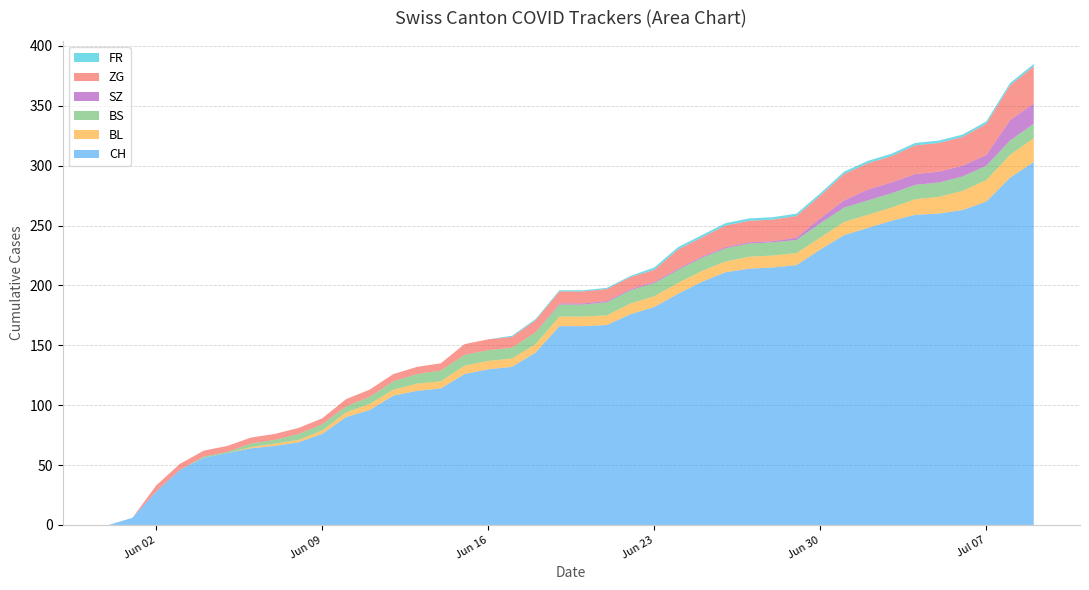

Reading left to right, transcribe all the data shown in this chart.

CH: 0	6	28	46	56	60	64	66	69	76	90	96	108	112	114	126	130	132	144	166	166	167	176	182	193	203	211	214	215	217	230	242	248	254	259	260	263	270	290	303
BL: 0	0	0	0	0	0	1	2	2	3	4	5	5	6	6	7	7	7	7	8	8	8	9	9	9	9	9	10	10	10	10	11	11	11	13	14	16	18	19	20
BS: 0	0	0	0	1	1	3	3	5	5	5	6	7	8	9	9	9	9	10	10	10	11	11	11	11	11	11	11	11	11	12	12	12	12	12	12	12	12	12	12
SZ: 0	0	0	0	0	0	0	0	0	0	0	0	0	0	0	0	0	0	0	1	1	1	1	1	1	1	1	1	1	2	4	6	9	9	9	9	9	9	17	17
ZG: 0	0	5	5	5	5	5	5	5	5	6	6	6	6	6	9	9	9	10	10	10	10	10	10	16	16	18	18	18	18	19	22	22	22	24	24	24	26	29	31
FR: 0	0	0	0	0	0	0	0	0	0	0	0	0	0	0	0	0	1	1	1	1	1	1	2	2	2	2	2	2	2	2	2	2	2	2	2	2	2	2	2